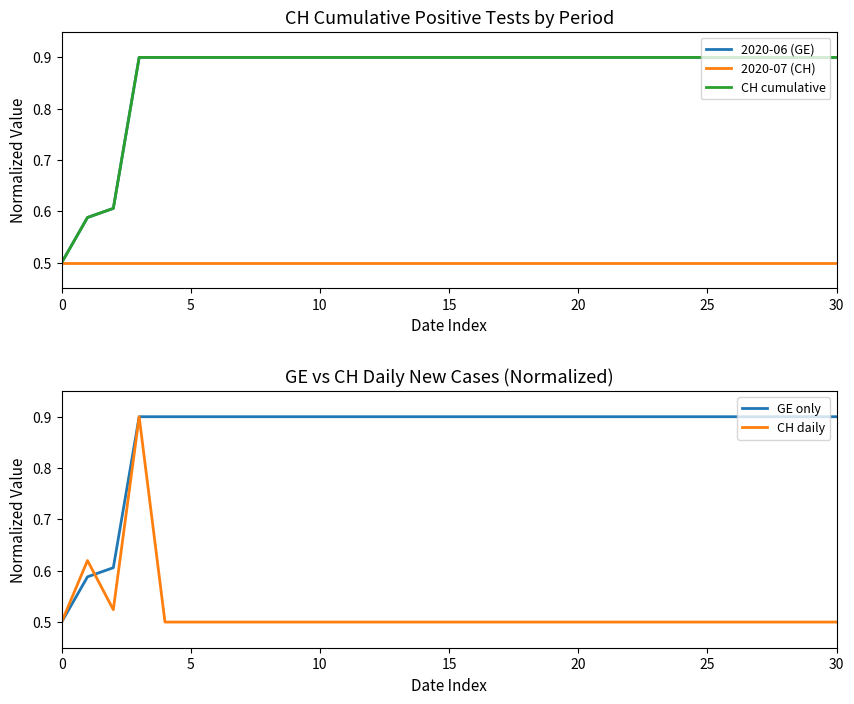

List the series in order of their peak value, lowest first.

2020-07 (CH), 2020-06 (GE), CH cumulative, GE only, CH daily